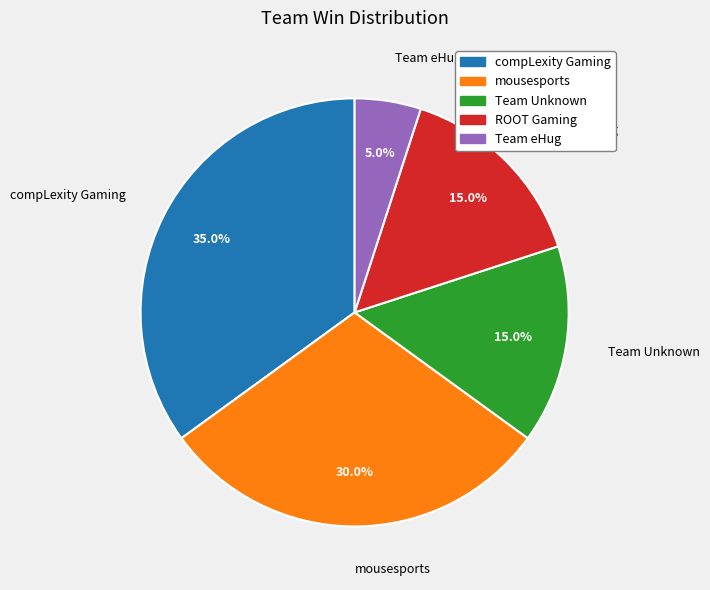

What percentage is the Team eHug slice, to the nearest percent?

5%